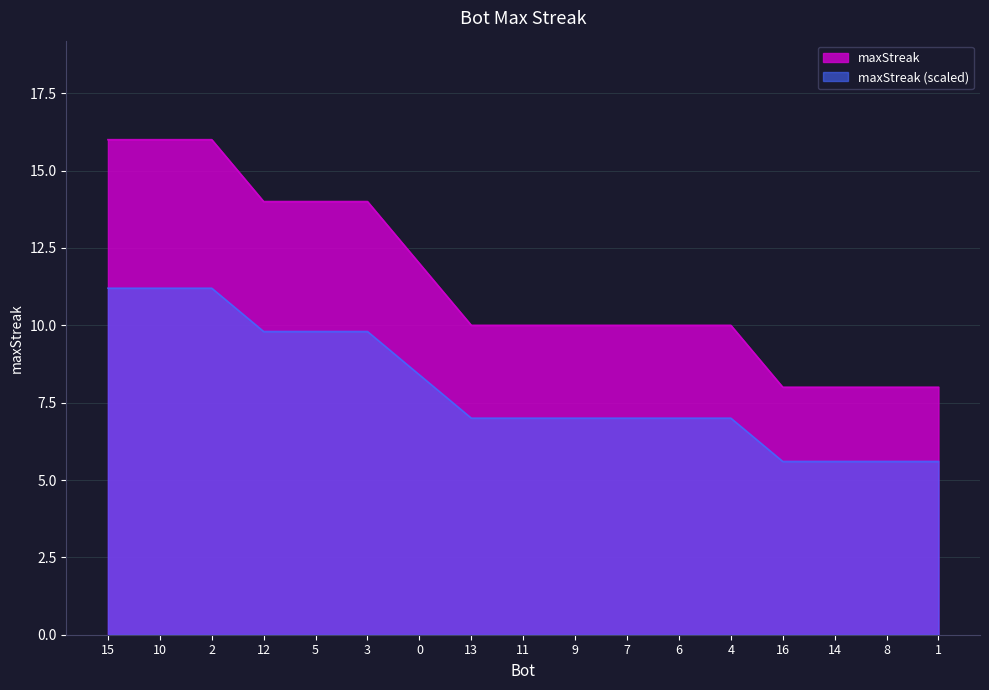

Reading left to right, list all the values displayed in this chart.

11.2	11.2	11.2	9.8	9.8	9.8	8.4	7.0	7.0	7.0	7.0	7.0	7.0	5.6	5.6	5.6	5.6